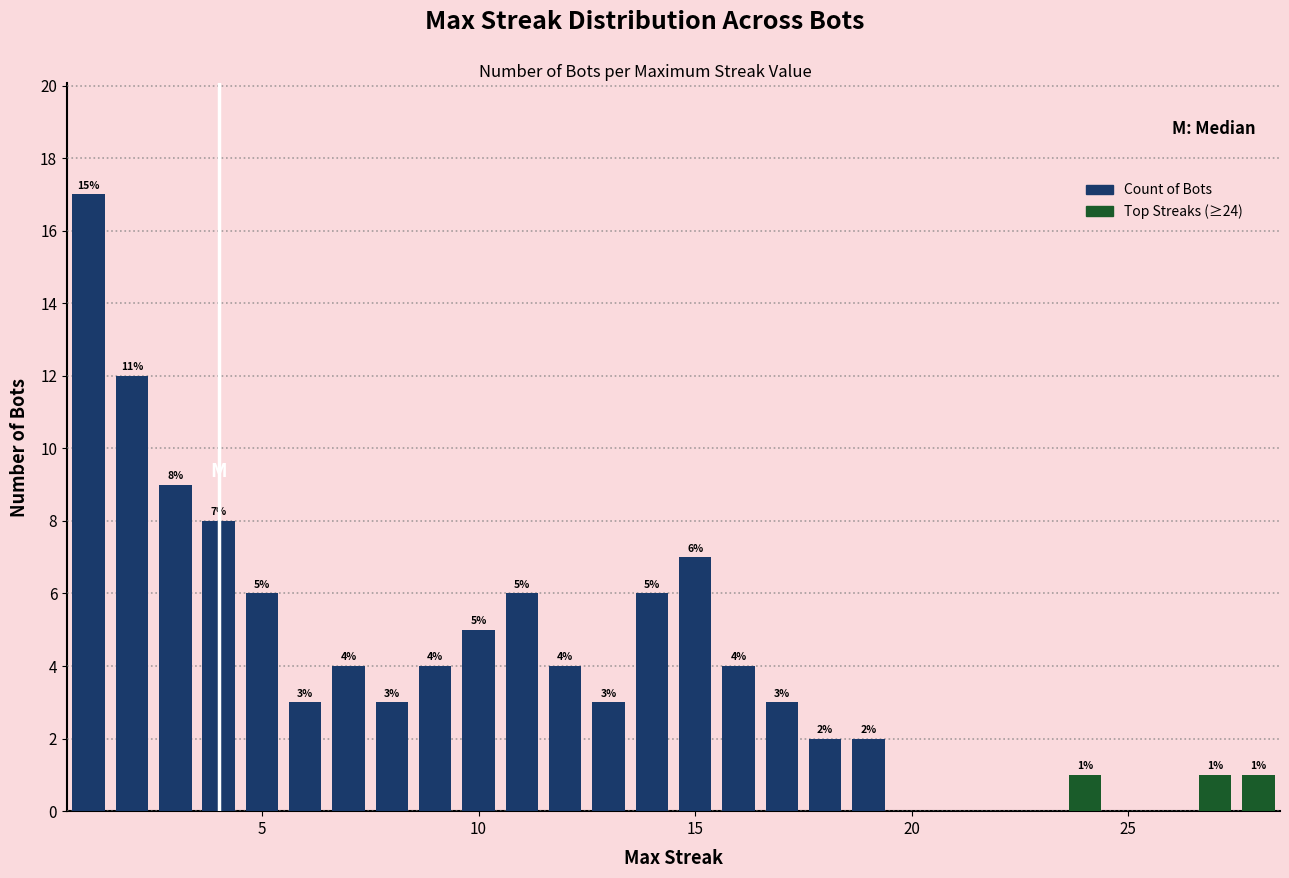

How many series are shown in this chart?

1